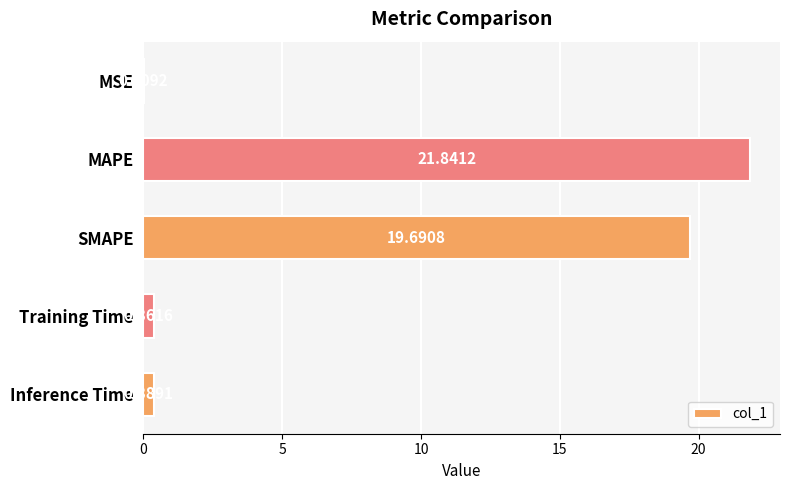

What is the change in value from MSE to SMAPE?

+19.7